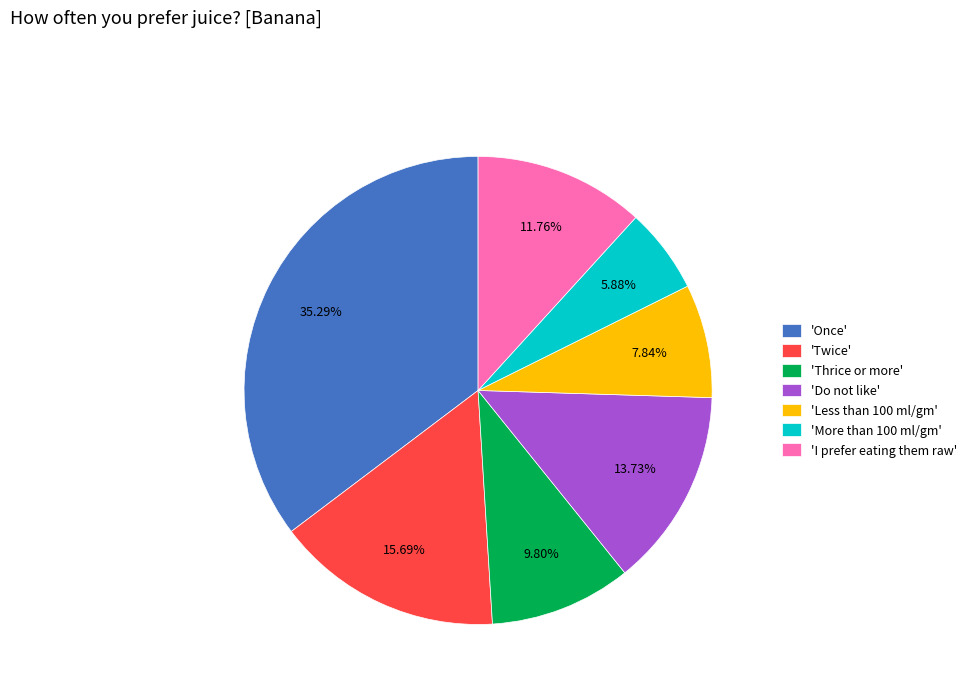

Between 'Thrice or more' and 'More than 100 ml/gm', which is larger?

'Thrice or more'